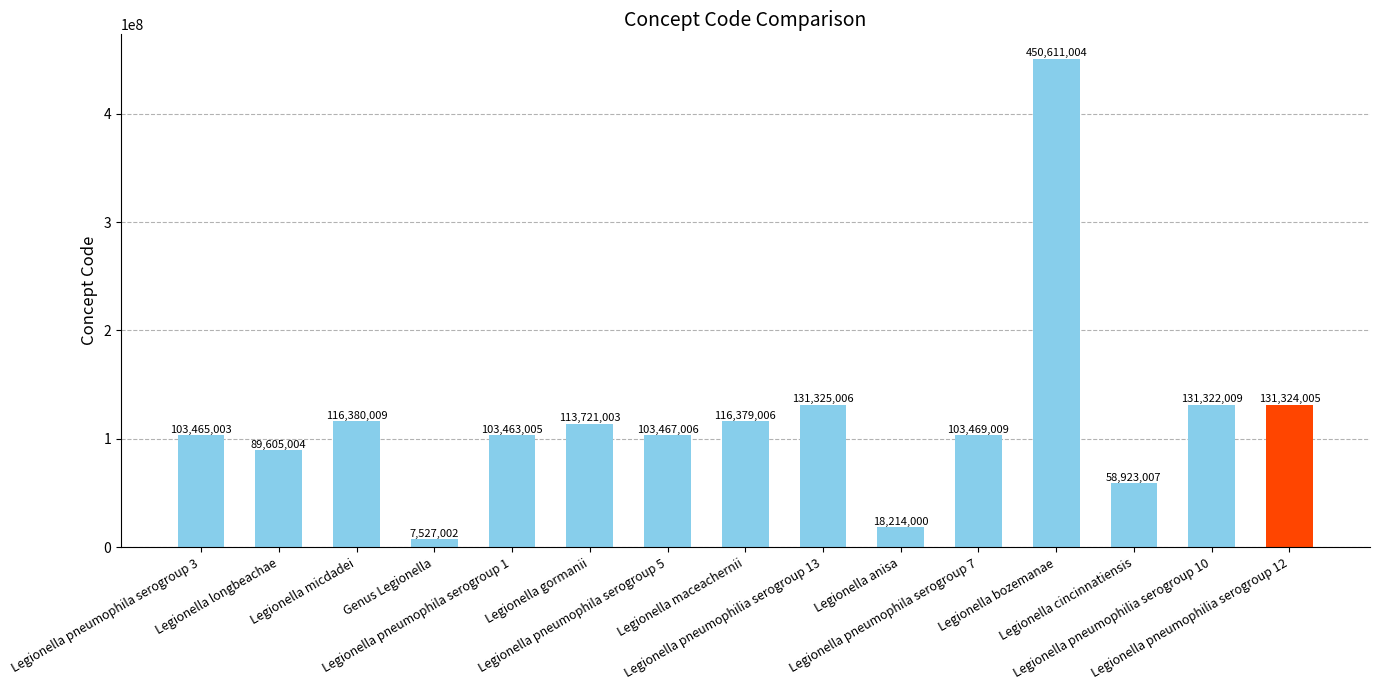

What position from the right is Legionella pneumophila serogroup 7?

5